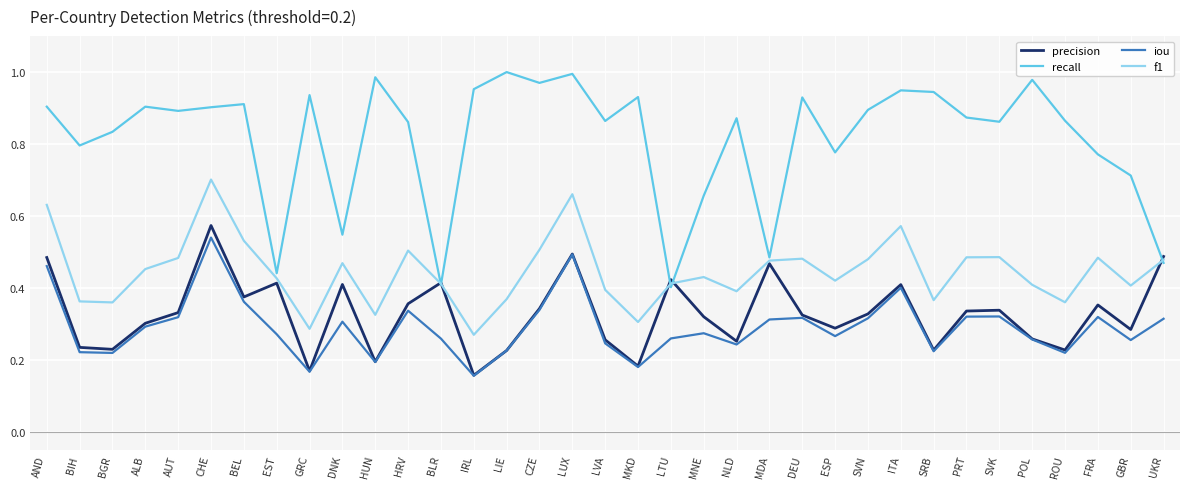

Is it true that precision equals 0.2 at IRL?

True